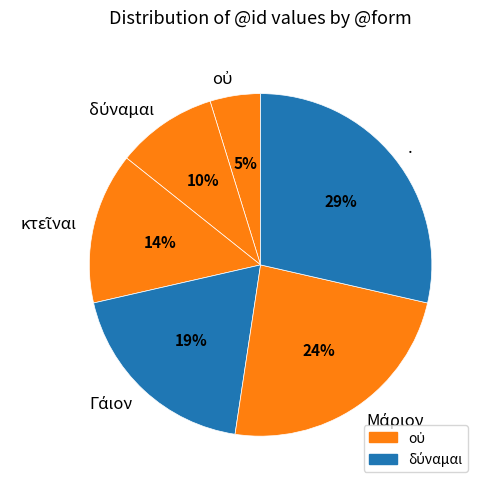

How many segments does this pie chart have?

6